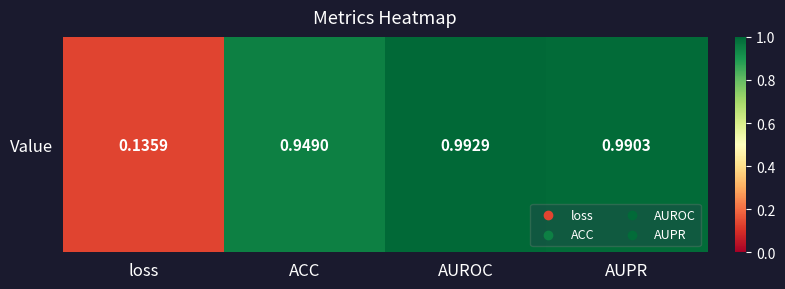

Rank the categories by value from highest to lowest.

AUROC, AUPR, ACC, loss